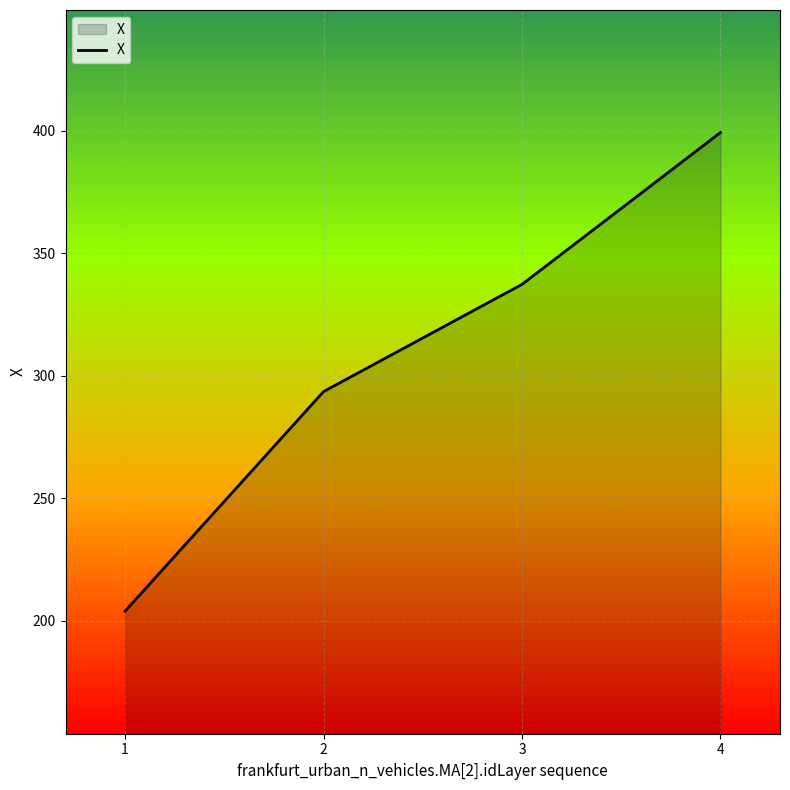

True or false: there are more than 0 points higher than both neighbors.

False